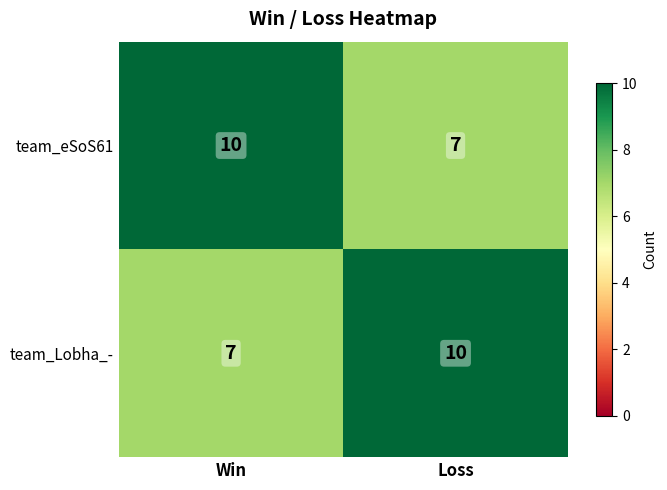

What is the difference between the highest and lowest values at Win?

3